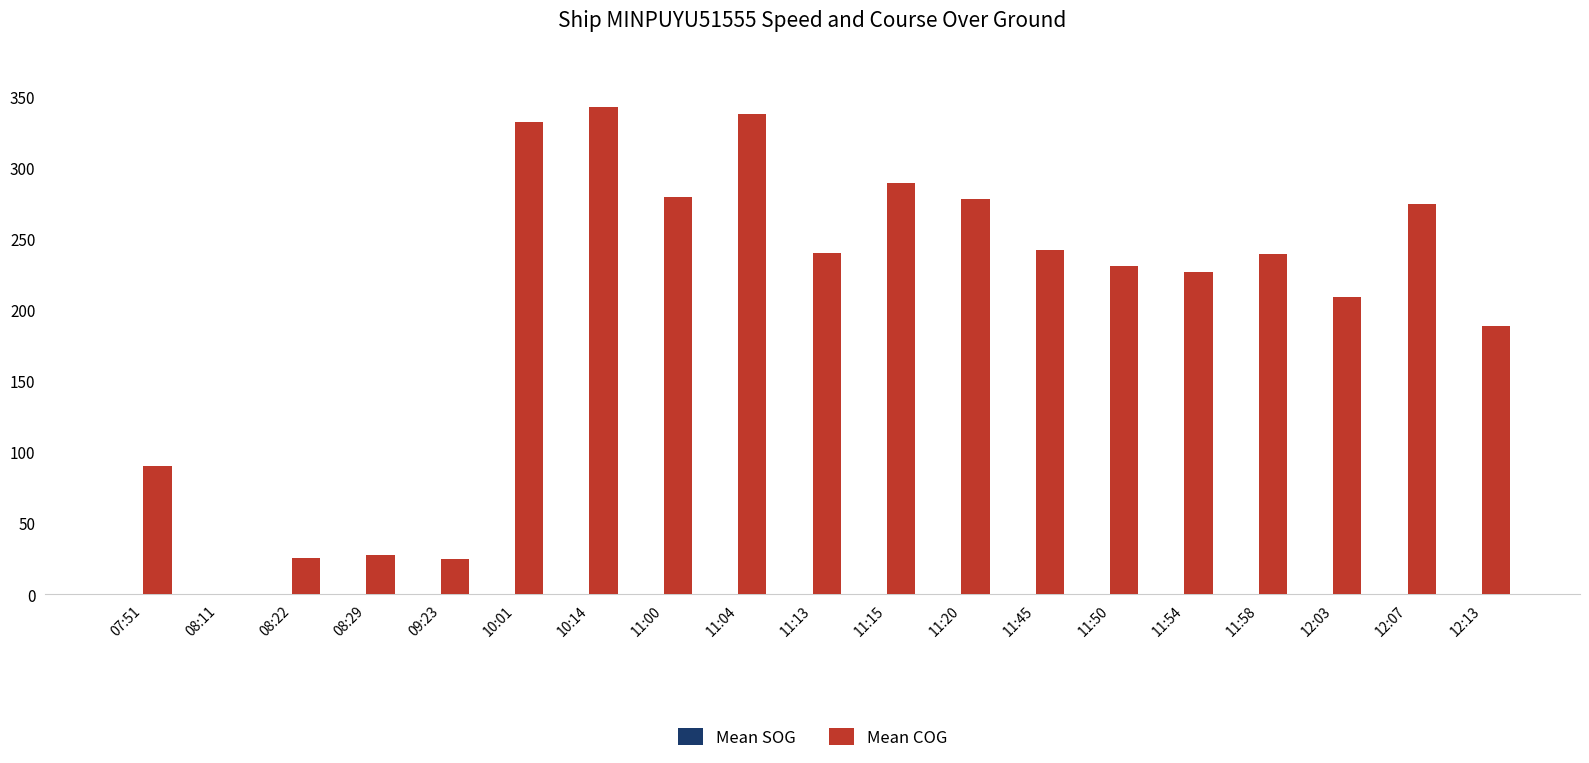

Which series changed the most between 08:29 and 11:15?

Mean COG